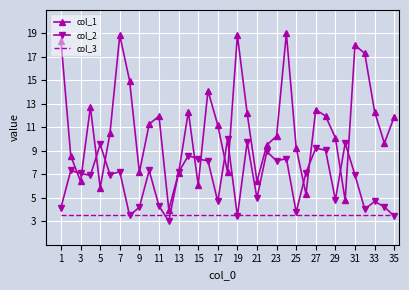

Count the number of data series in this chart.

3